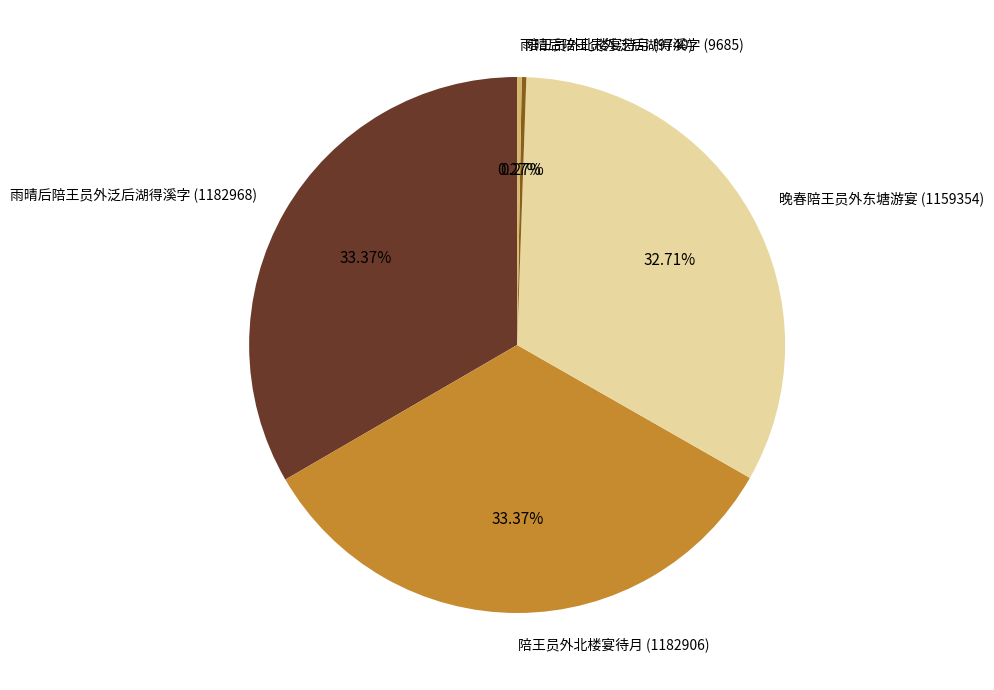

Does 雨晴后陪王员外泛后湖得溪字 (1182968) account for over 50% of the chart?

No